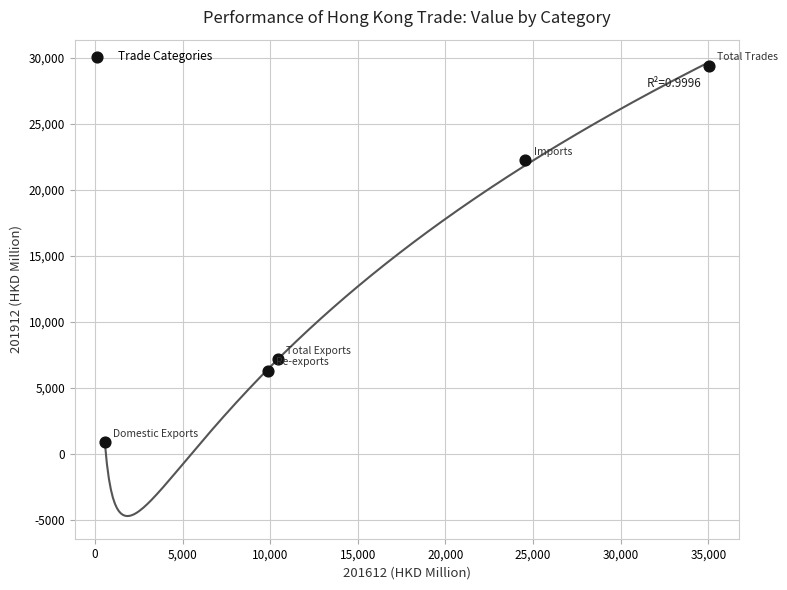

What is the average X value?

16095.9